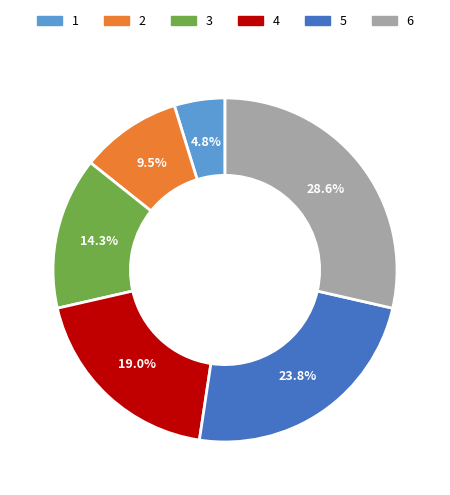

Which category has the biggest portion of the pie?

6